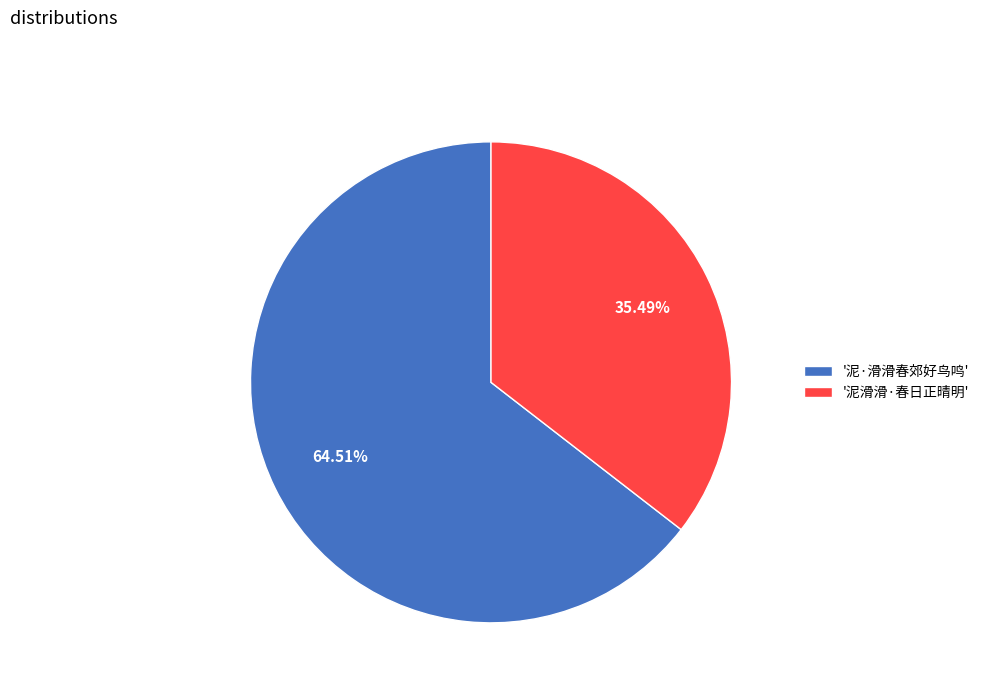

How many slices are in this pie chart?

2